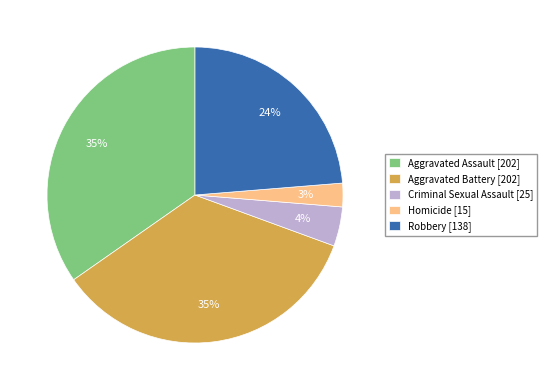

Does Aggravated Assault represent more than half of the total?

No